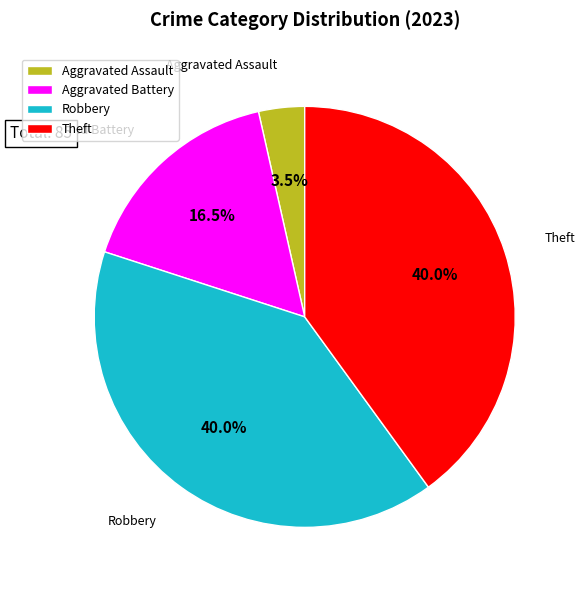

Is the sum of Aggravated Assault and Aggravated Battery greater than half?

No